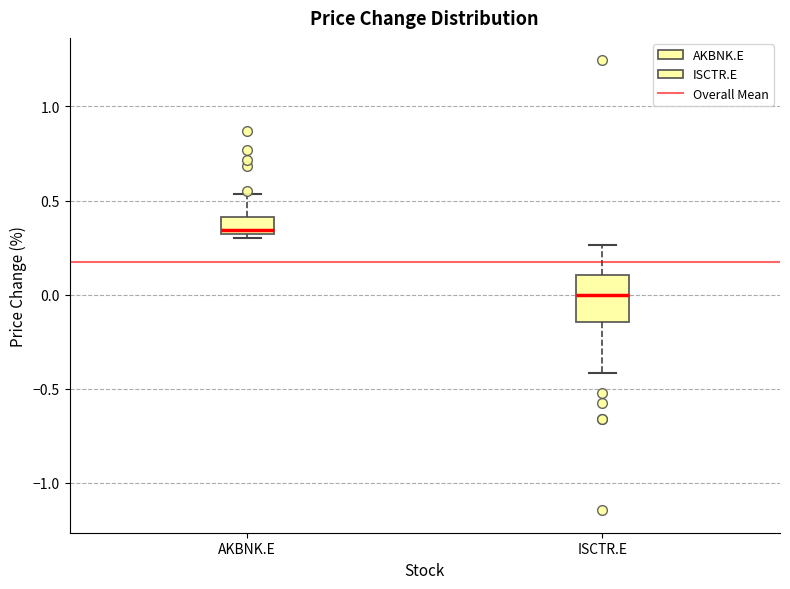

Reading left to right, read every box against the y-axis: the position of its median line, the range the box covers, and the ends of its whiskers. The values are not printed on the chart, so give them approximately, as read against the axis.

AKBNK.E: median 0.35, box 0.30 to 0.40, whiskers 0.30 (just below the box's lower edge) to 0.55
ISCTR.E: median 0.00, box -0.15 to 0.10, whiskers -0.40 to 0.25